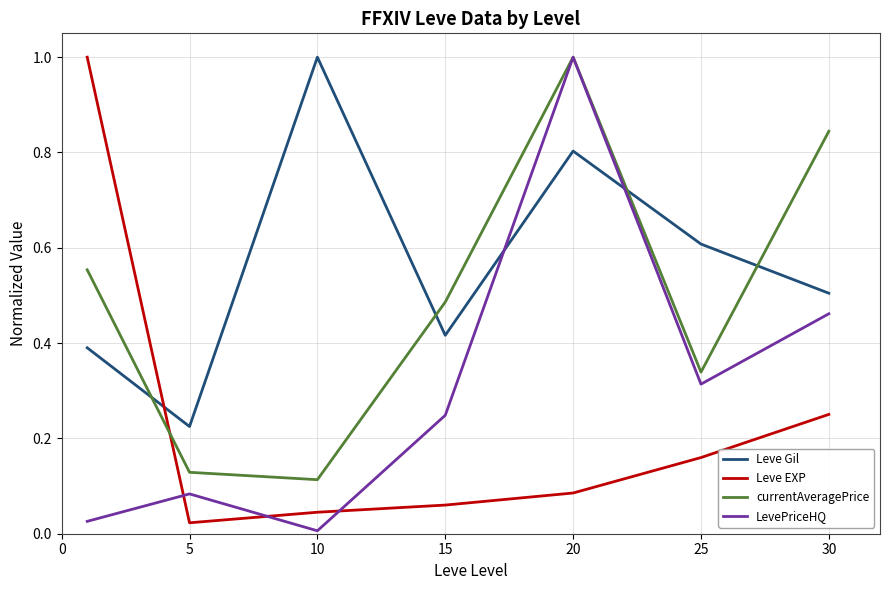

What is the highest value of the Leve Gil series?

1.0